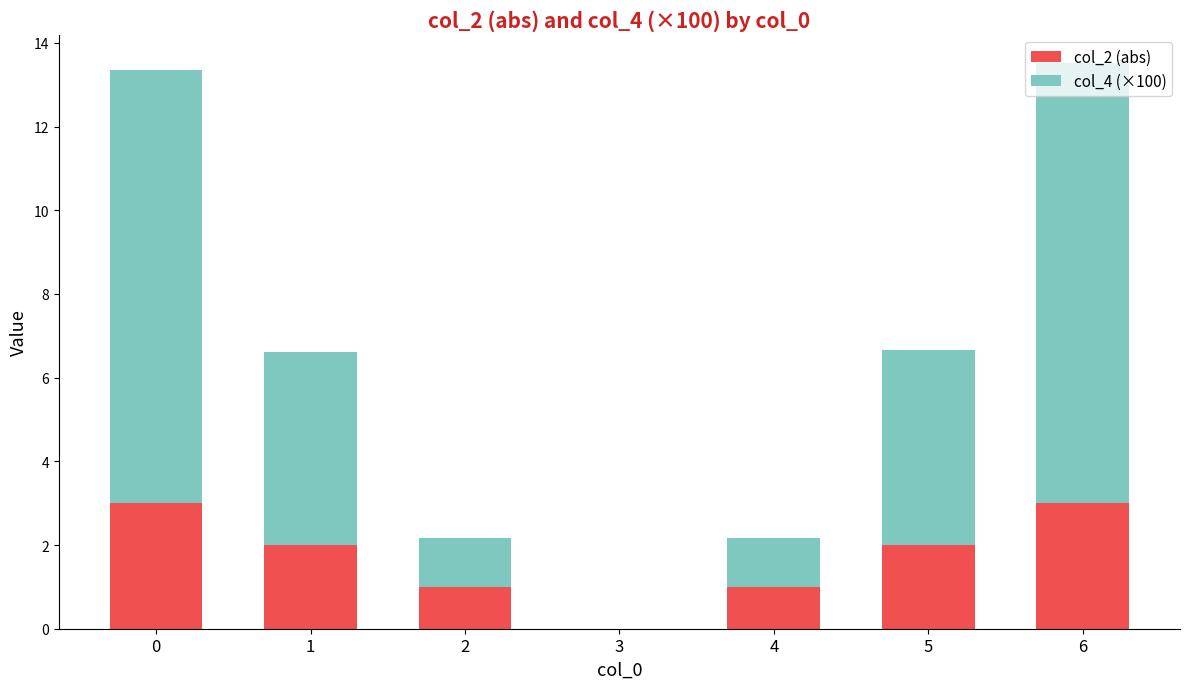

Is it true that col_2 (abs) equals 1.0 at 4?

True